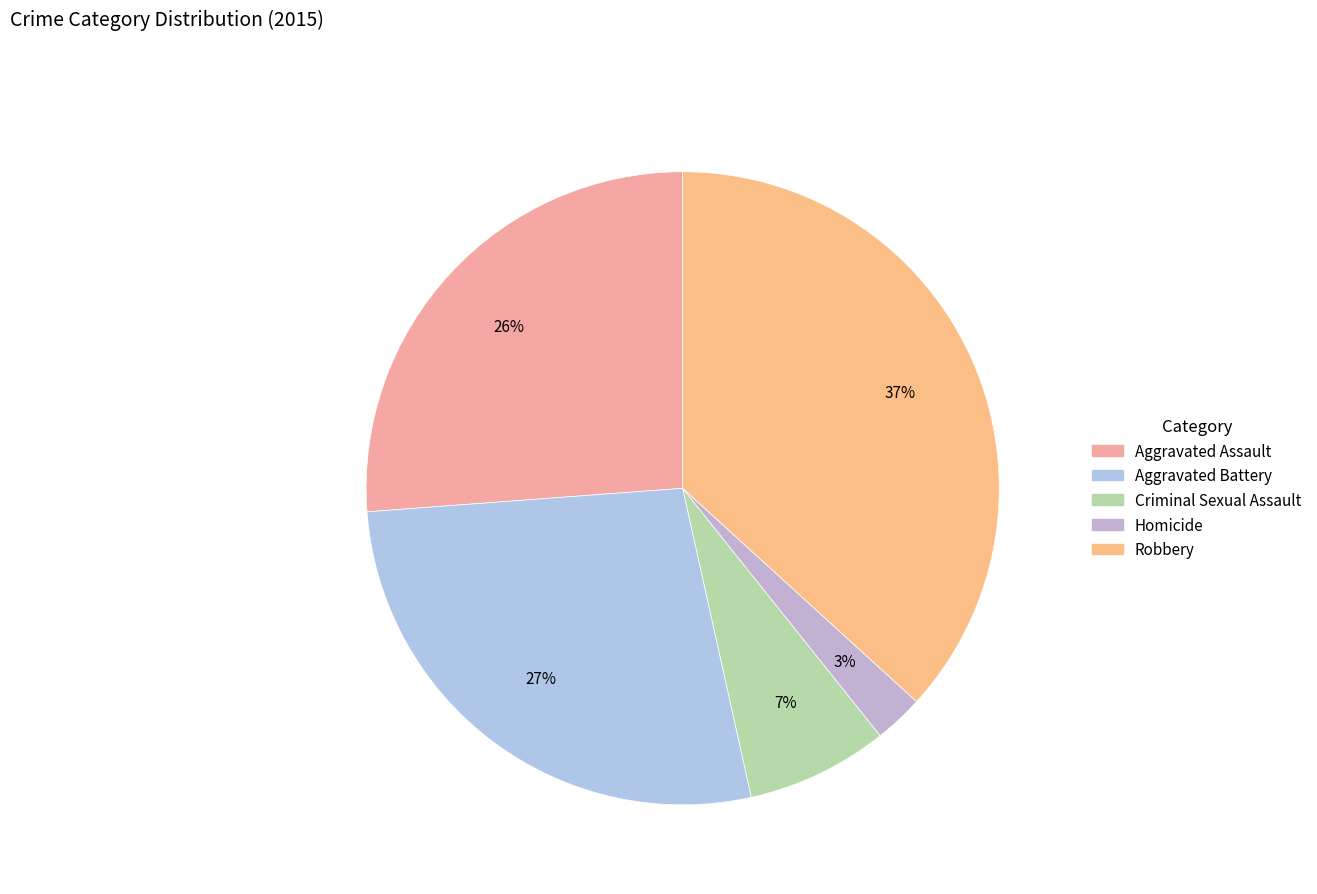

To the nearest percent, what percentage of the pie is Homicide?

3%